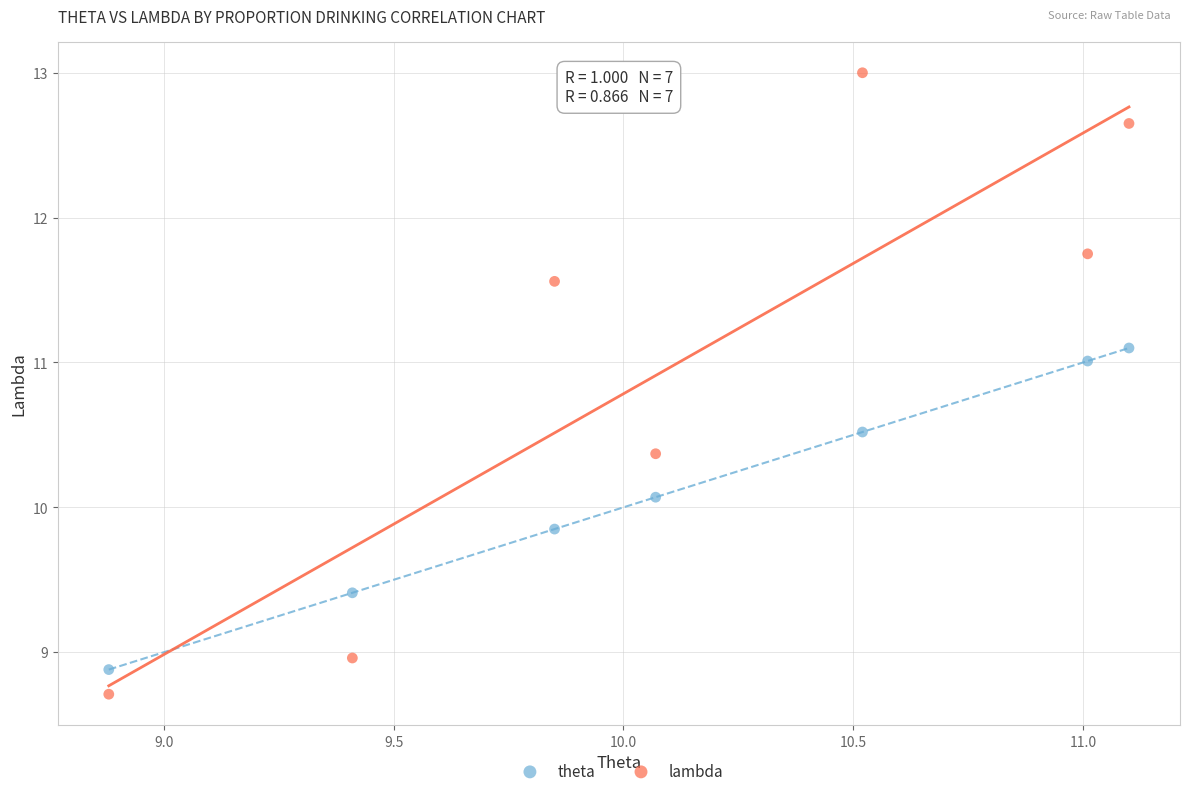

Which series has the largest Y range (max minus min)?

lambda